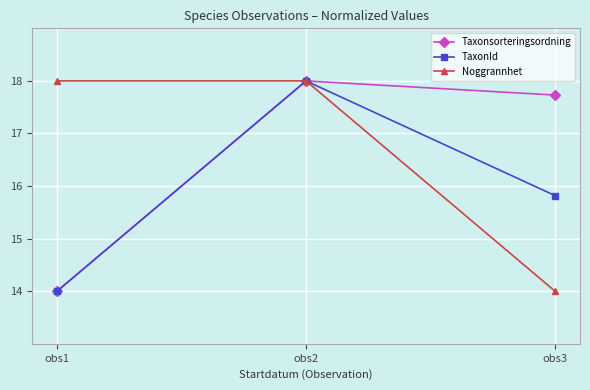

What is the minimum value shown in the chart?

14.0